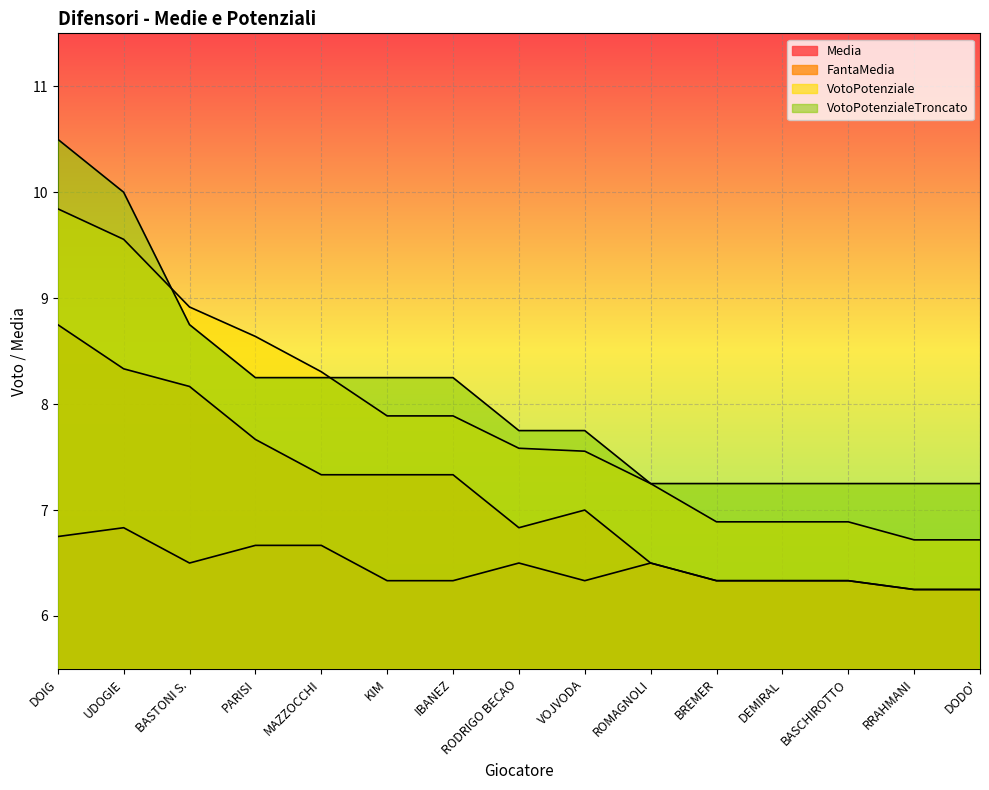

Where is VotoPotenziale nearest to the value 8?

KIM